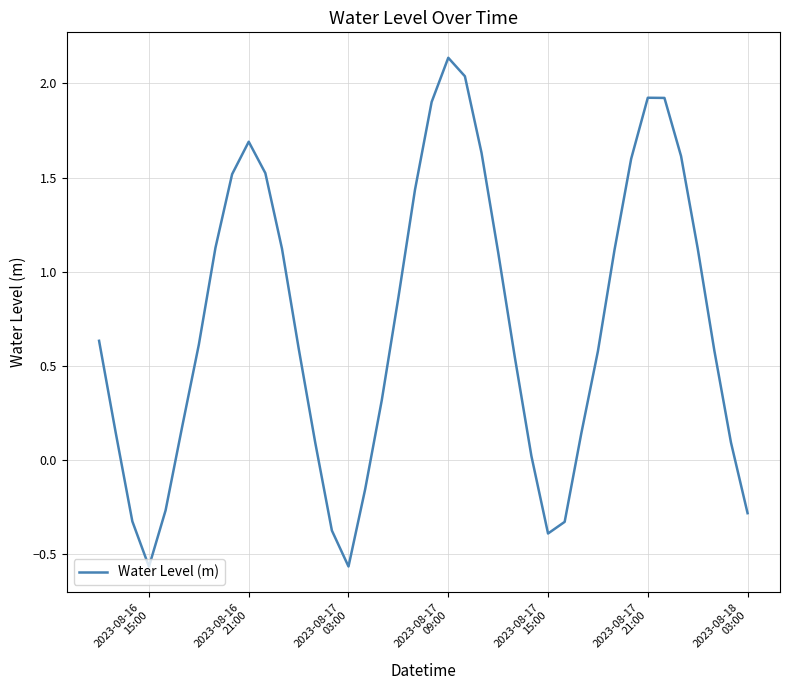

What is the difference between the maximum and minimum values?

2.7